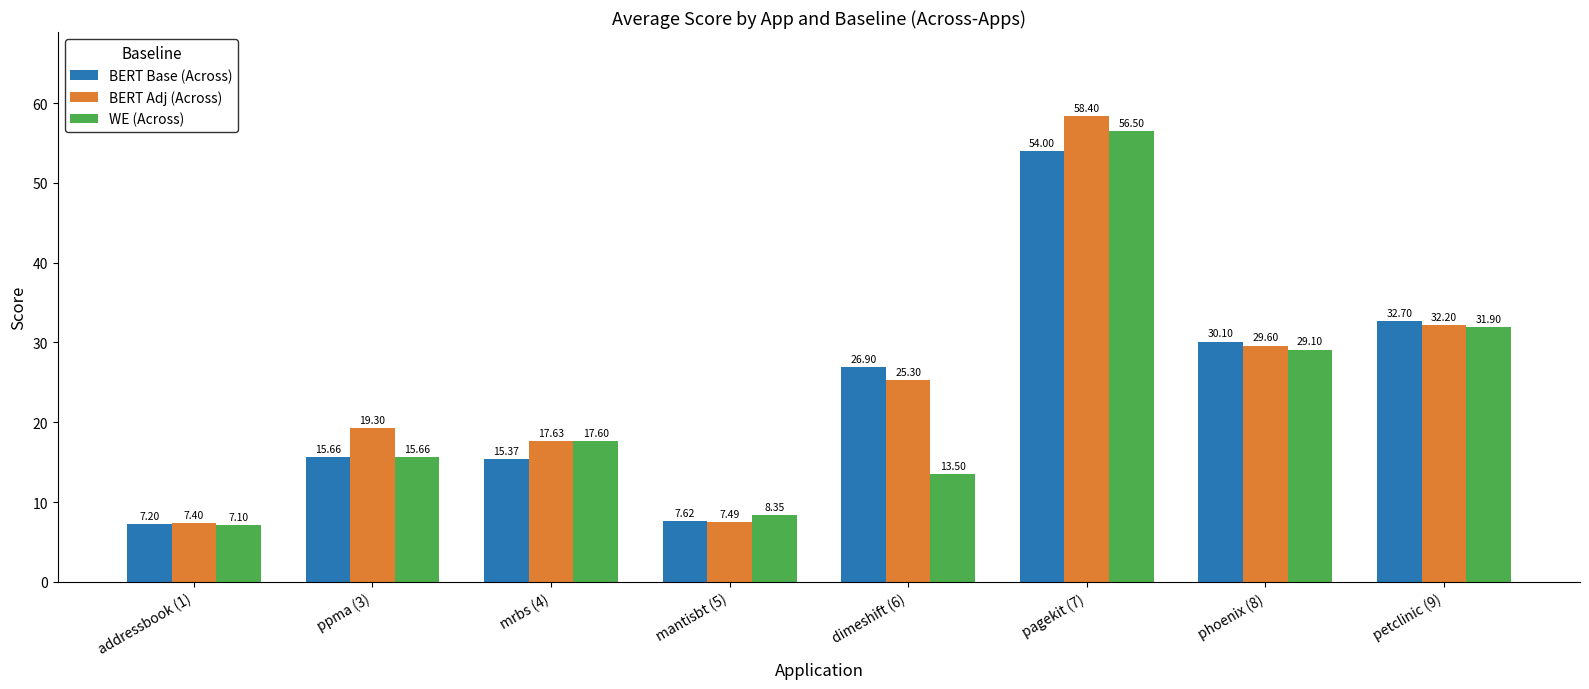

What position from the left is addressbook (1)?

1